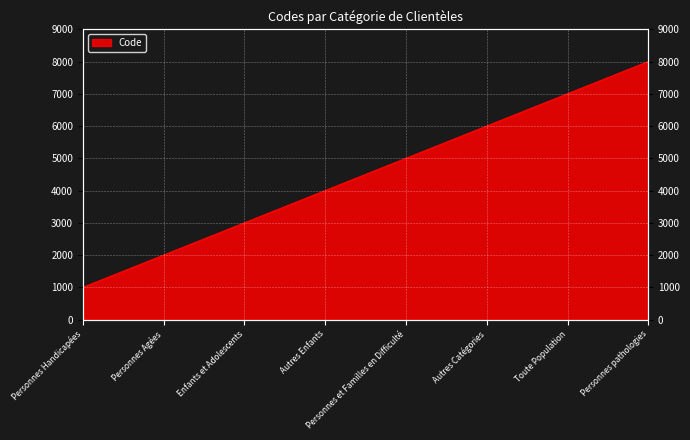

Rank the categories by value from lowest to highest.

Personnes Handicapées, Personnes Agées, Enfants et Adolescents, Autres Enfants, Personnes et Familles en Difficulté, Autres Catégories, Toute Population, Personnes pathologies